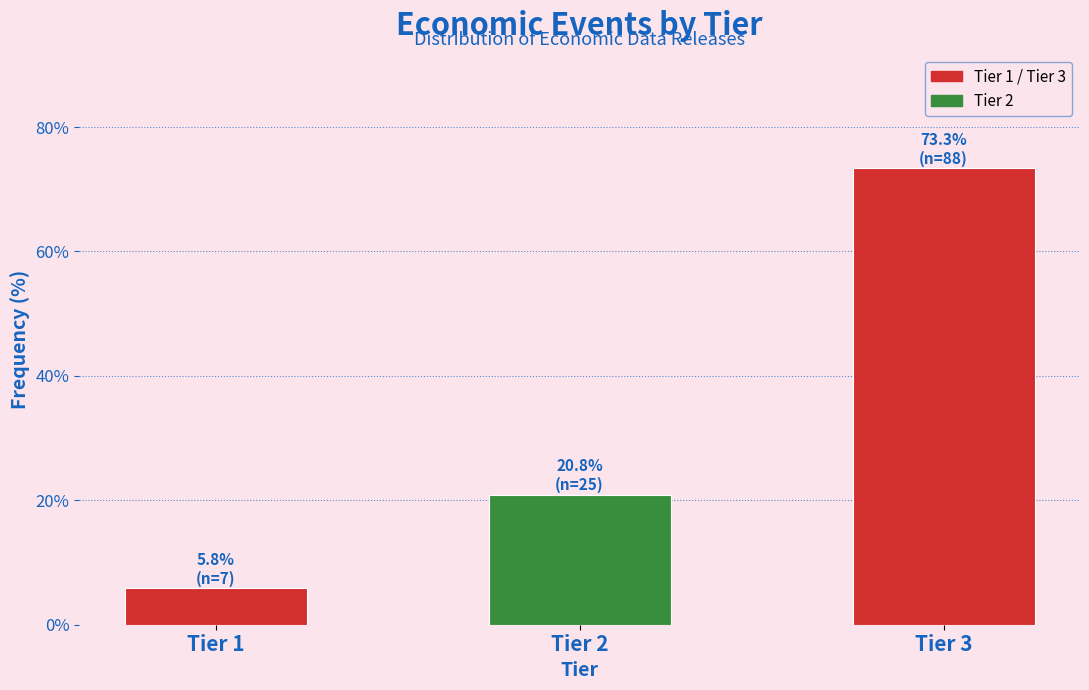

Reading left to right, extract all data points from this chart.

Tier 1=5.8	Tier 2=20.8	Tier 3=73.3